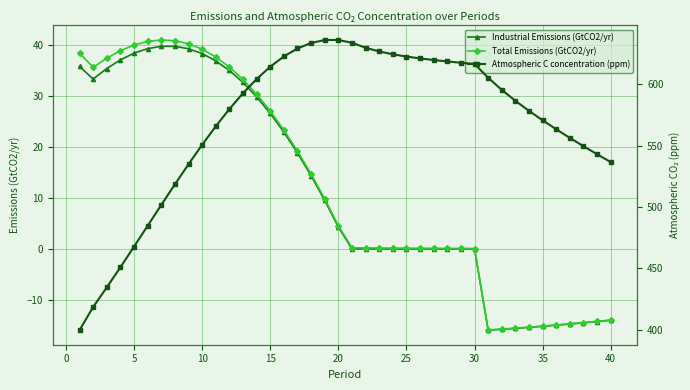

What is the lowest value of the Total Emissions (GtCO2/yr) series?

-15.9